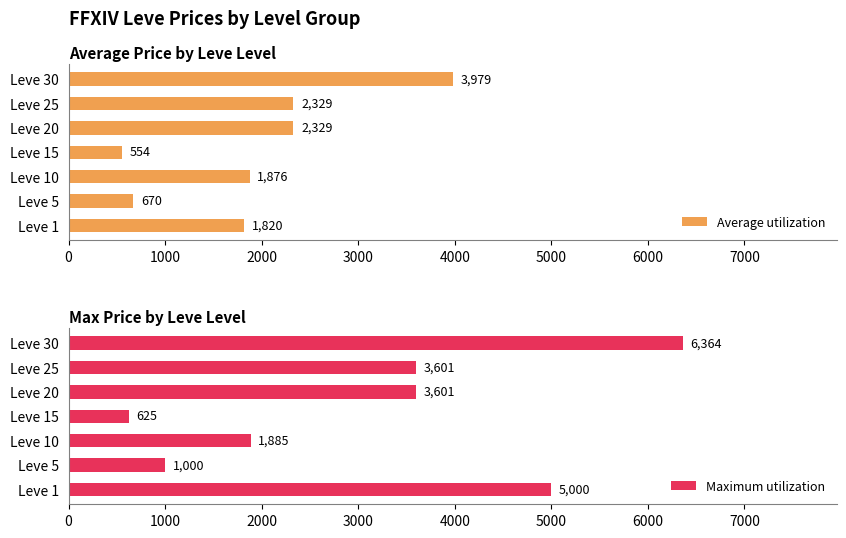

Reading left to right, transcribe all the data shown in this chart.

Average utilization: 1820	670	1876	554	2329	2329	3979
Maximum utilization: 5000	1000	1885	625	3601	3601	6364